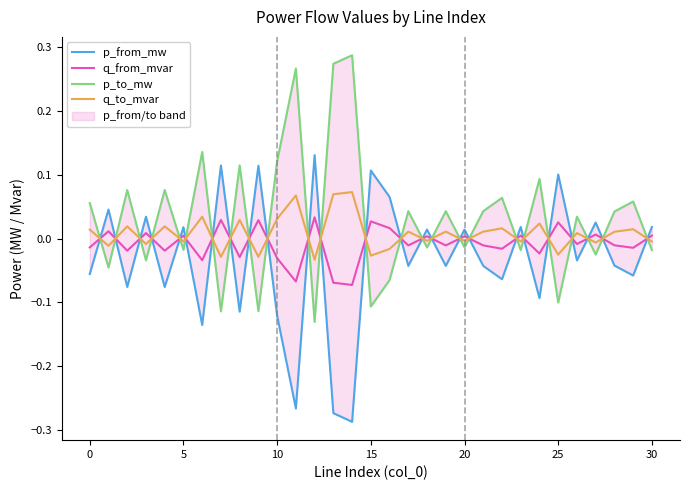

Reading left to right, what are all the values shown in this chart?

p_from_mw: -0.1	0.0	-0.1	0.0	-0.1	0.0	-0.1	0.1	-0.1	0.1	-0.1	-0.3	0.1	-0.3	-0.3	0.1	0.1	-0.0	0.0	-0.0	0.0	-0.0	-0.1	0.0	-0.1	0.1	-0.0	0.0	-0.0	-0.1	0.0
q_from_mvar: -0.0	0.0	-0.0	0.0	-0.0	0.0	-0.0	0.0	-0.0	0.0	-0.0	-0.1	0.0	-0.1	-0.1	0.0	0.0	-0.0	0.0	-0.0	0.0	-0.0	-0.0	0.0	-0.0	0.0	-0.0	0.0	-0.0	-0.0	0.0
p_to_mw: 0.1	-0.0	0.1	-0.0	0.1	-0.0	0.1	-0.1	0.1	-0.1	0.1	0.3	-0.1	0.3	0.3	-0.1	-0.1	0.0	-0.0	0.0	-0.0	0.0	0.1	-0.0	0.1	-0.1	0.0	-0.0	0.0	0.1	-0.0
q_to_mvar: 0.0	-0.0	0.0	-0.0	0.0	-0.0	0.0	-0.0	0.0	-0.0	0.0	0.1	-0.0	0.1	0.1	-0.0	-0.0	0.0	-0.0	0.0	-0.0	0.0	0.0	-0.0	0.0	-0.0	0.0	-0.0	0.0	0.0	-0.0